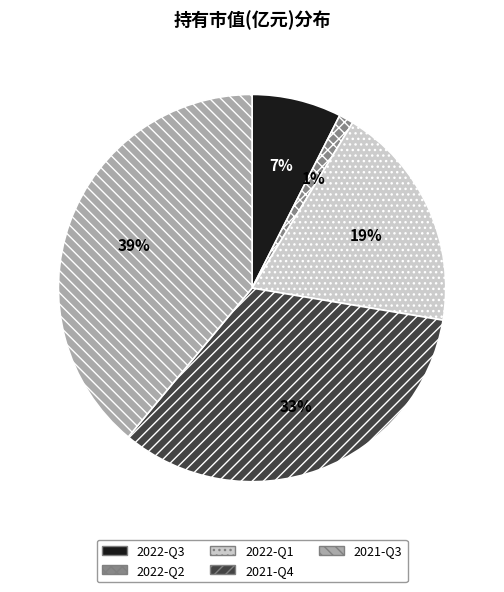

Does 2022-Q1 account for over 50% of the chart?

No